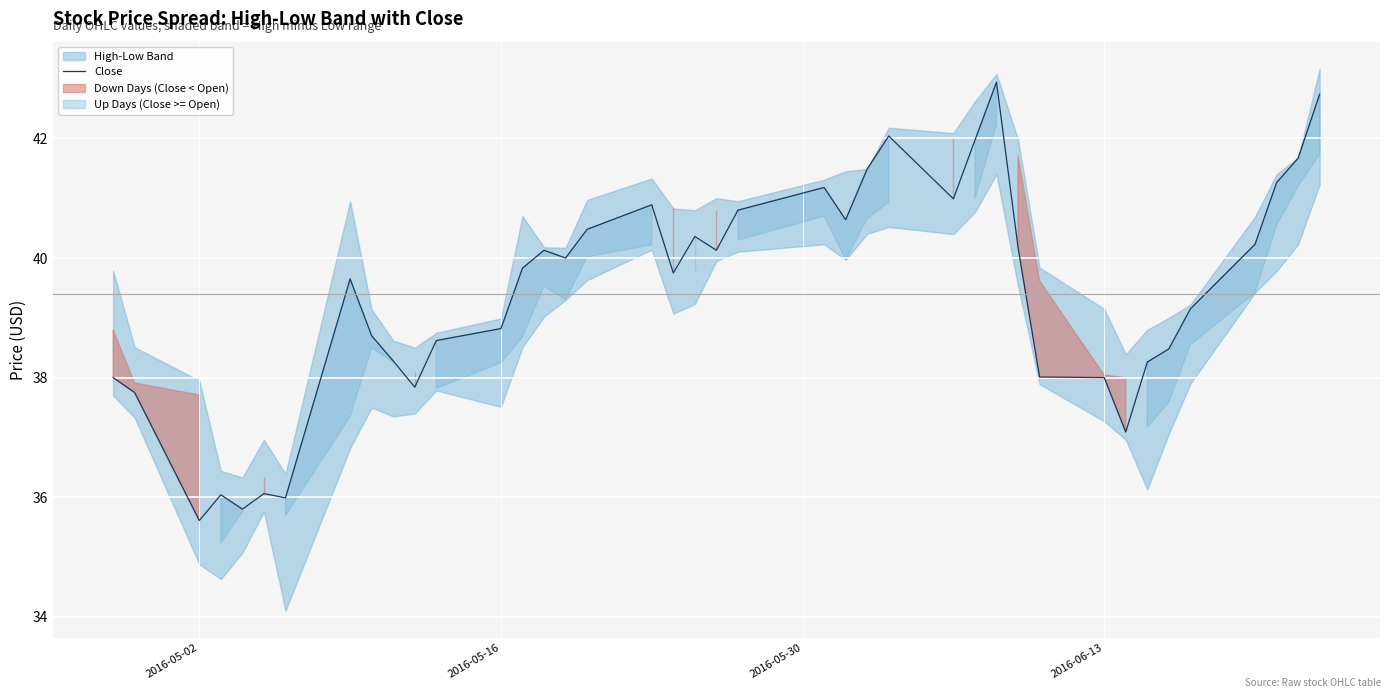

Count the number of values greater than 39.

23